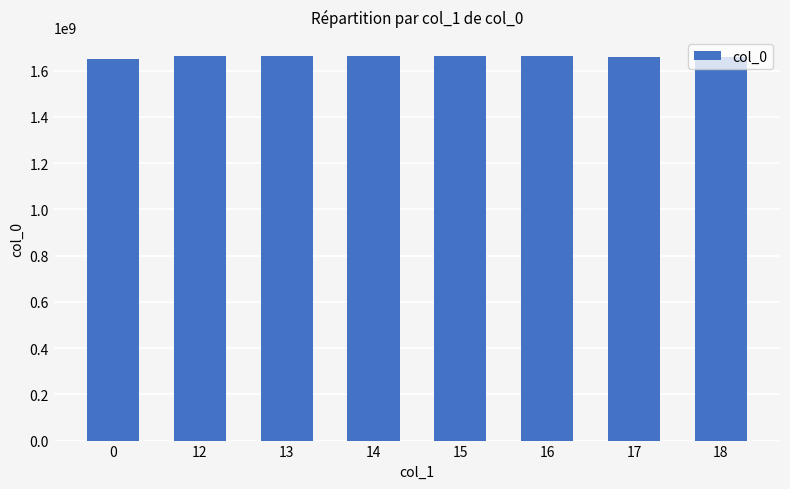

What is the ratio of the value at 0 to the value at 12?

1.0